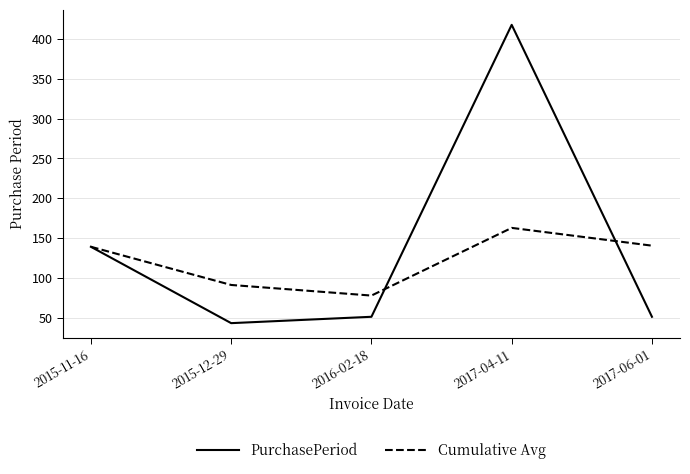

At which category is the sum across all series the highest?

2017-04-11